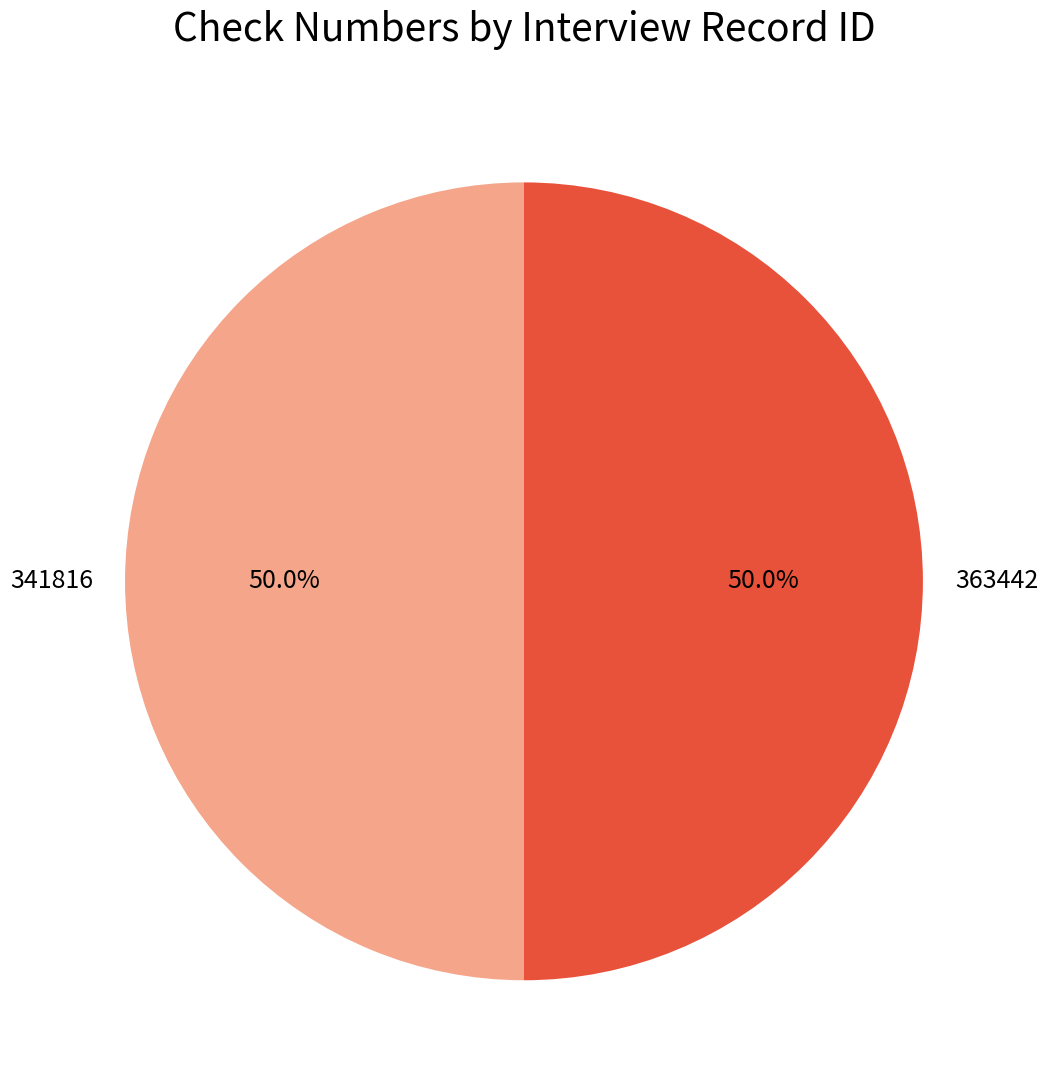

Is the sum of 341816 and 363442 greater than half?

Yes